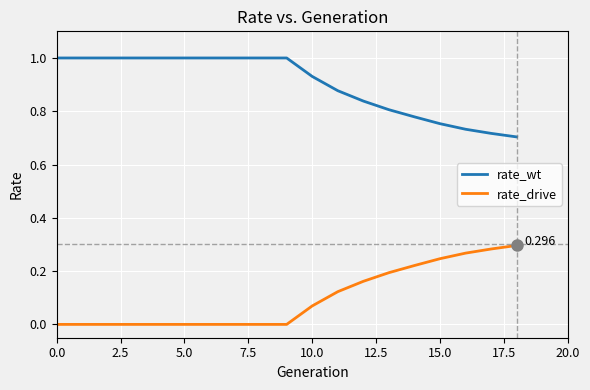

True or false: rate_wt and rate_drive cross at least once.

False